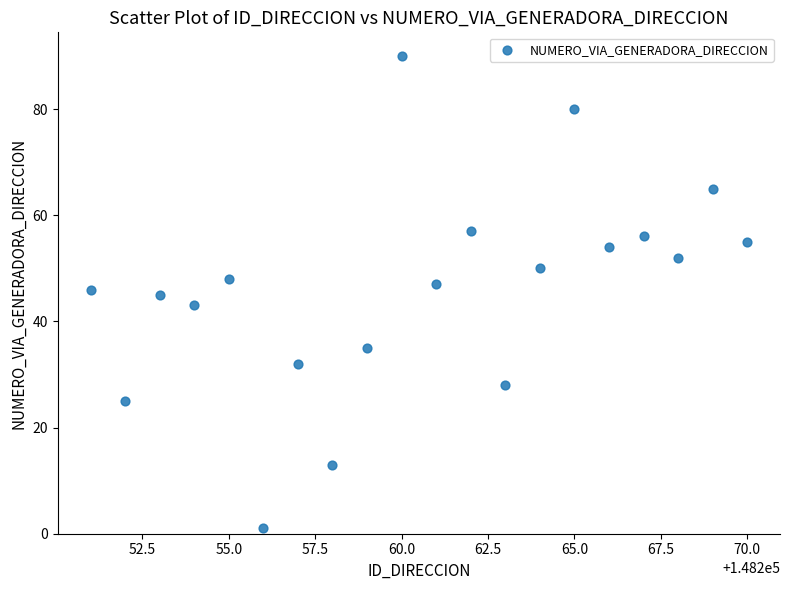

What is the range of Y values (max minus min)?

89